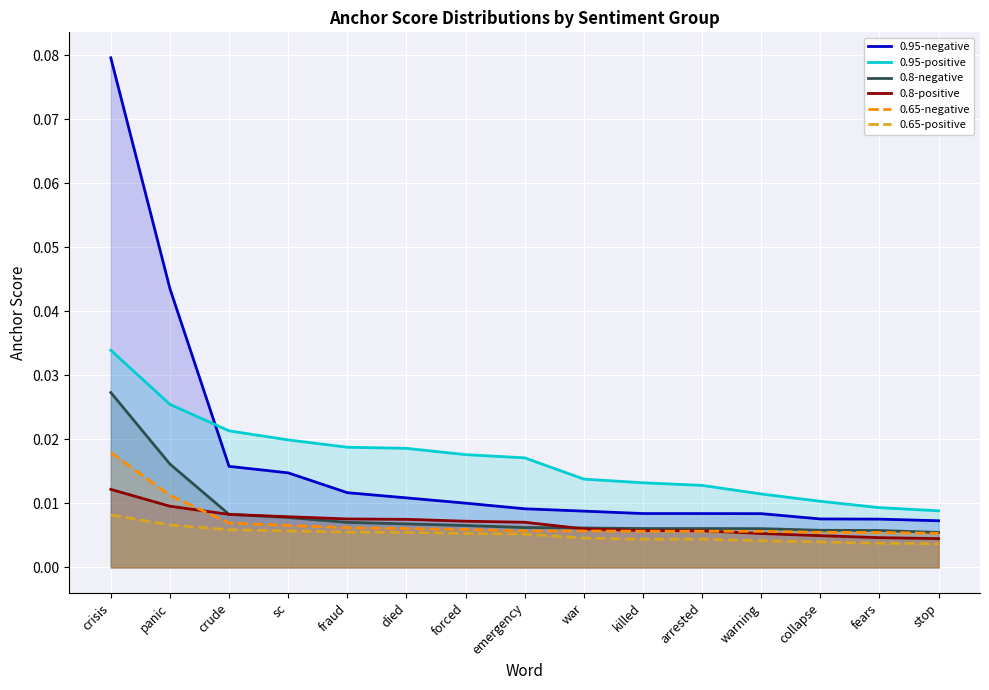

What is the label of the 2nd point from the left?

panic